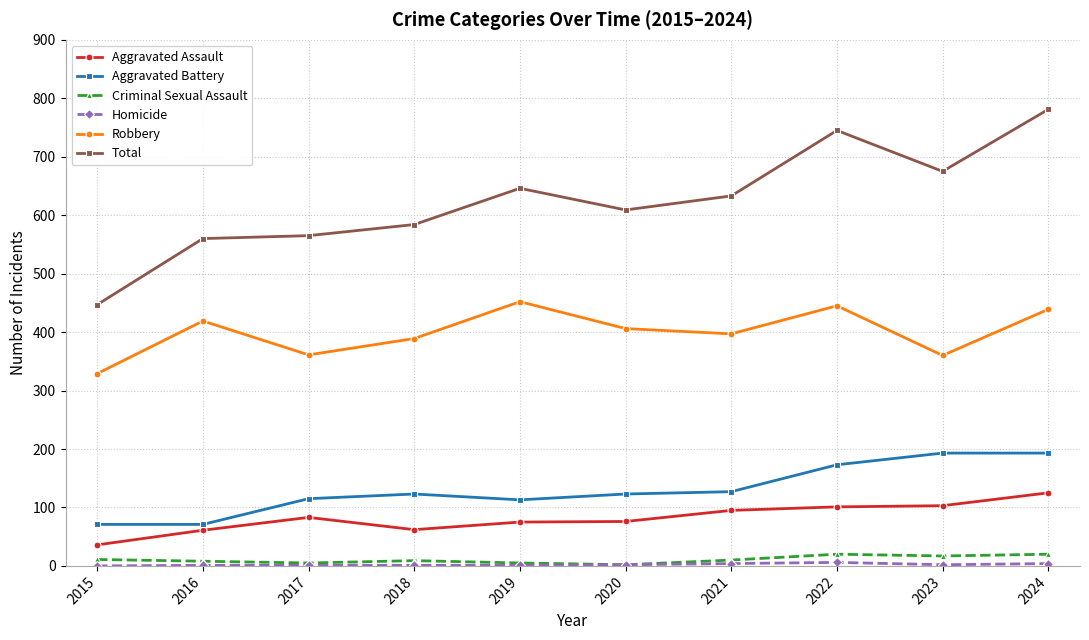

At which label does Aggravated Assault reach its peak?

2024